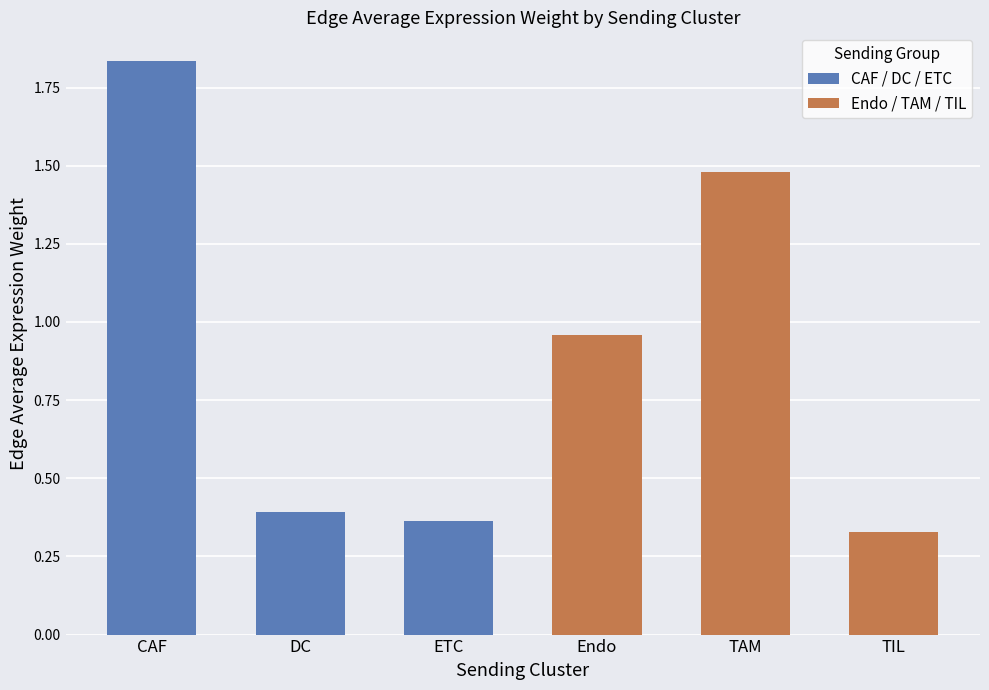

Is the value of Endo at Target: Endo greater than the value of TAM at Target: ETC?

No